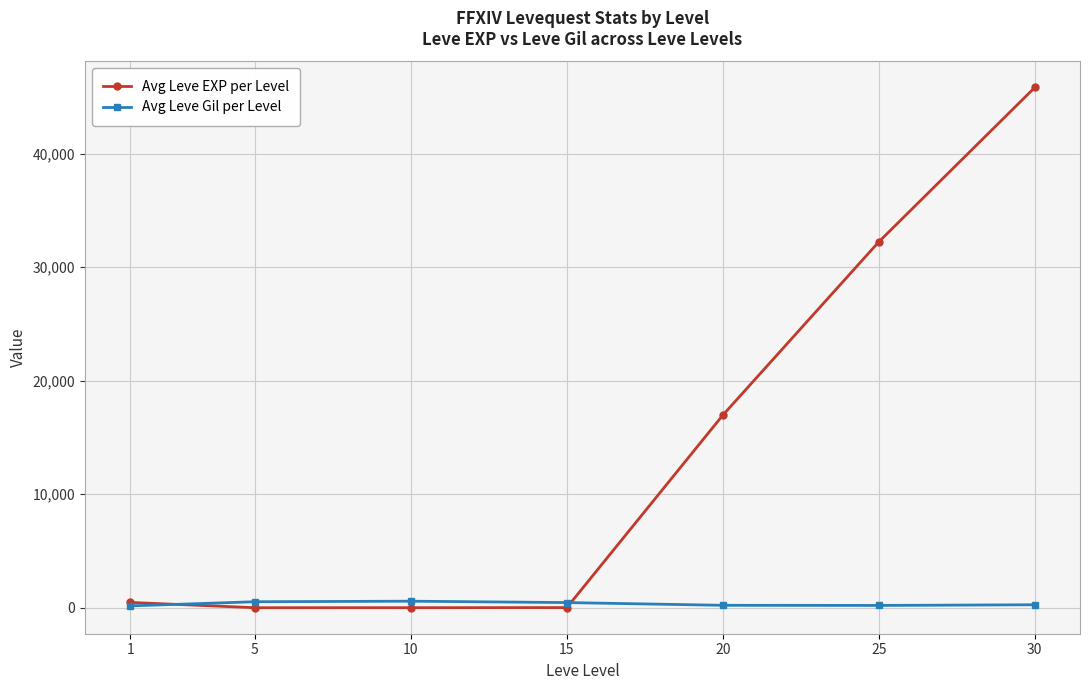

What are all the series names shown in the legend?

Avg Leve EXP per Level, Avg Leve Gil per Level